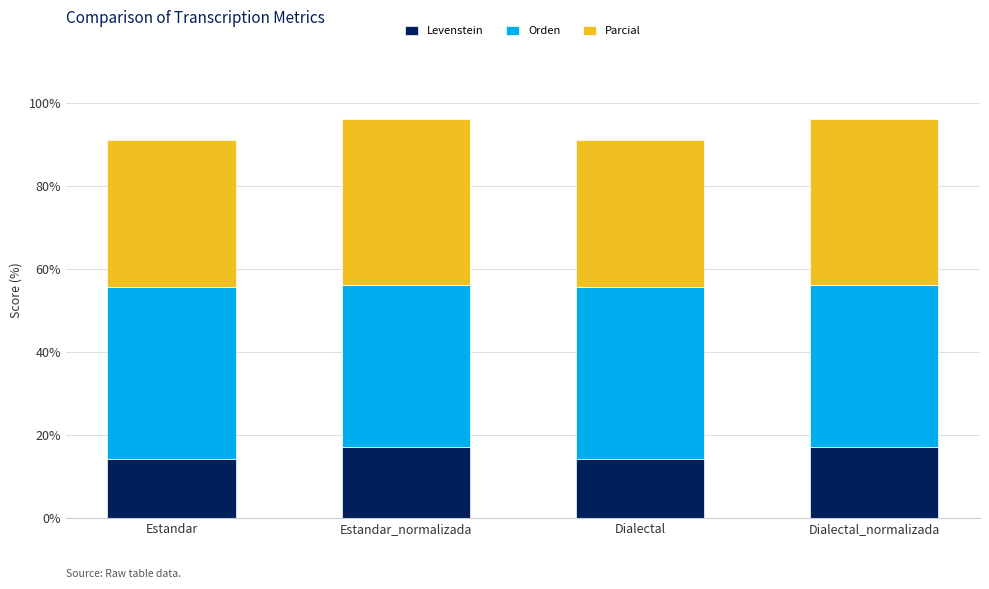

What are all the series names shown in the legend?

Levenstein, Orden, Parcial